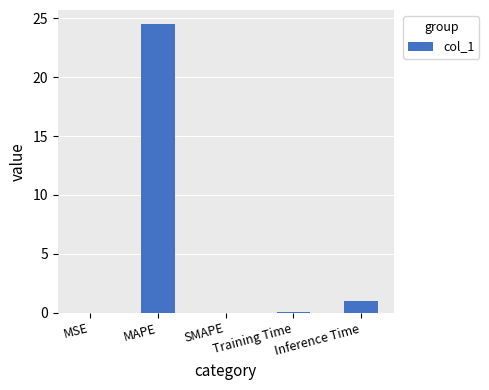

What is the greatest value displayed?

24.5